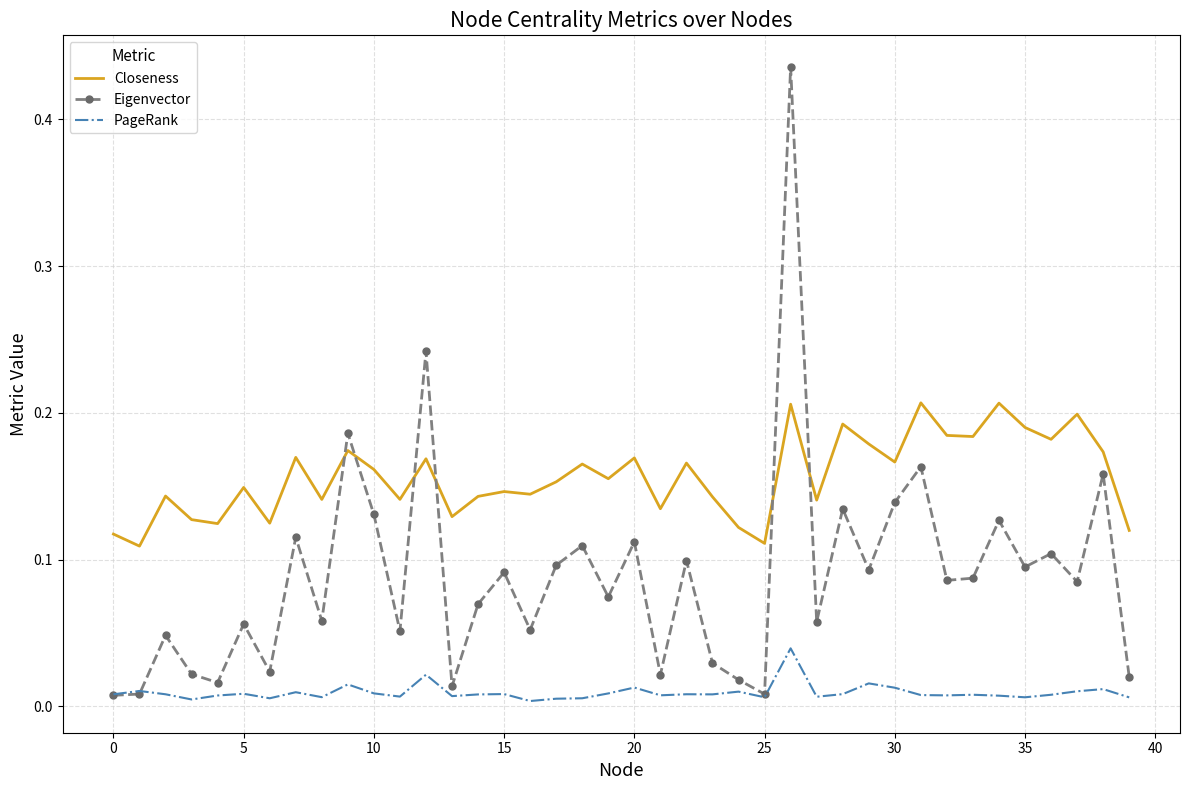

Rank the series by their maximum value, from highest to lowest.

Eigenvector, Closeness, PageRank